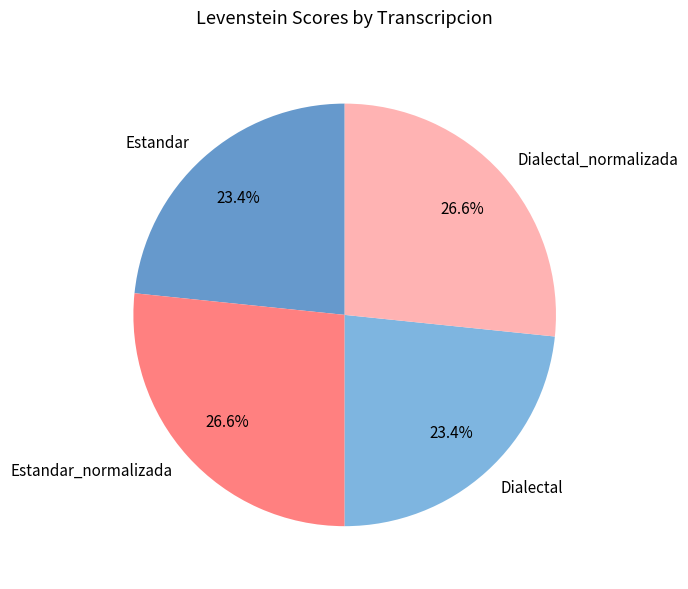

To the nearest percent, what is the difference between the largest and smallest slice percentages?

3%